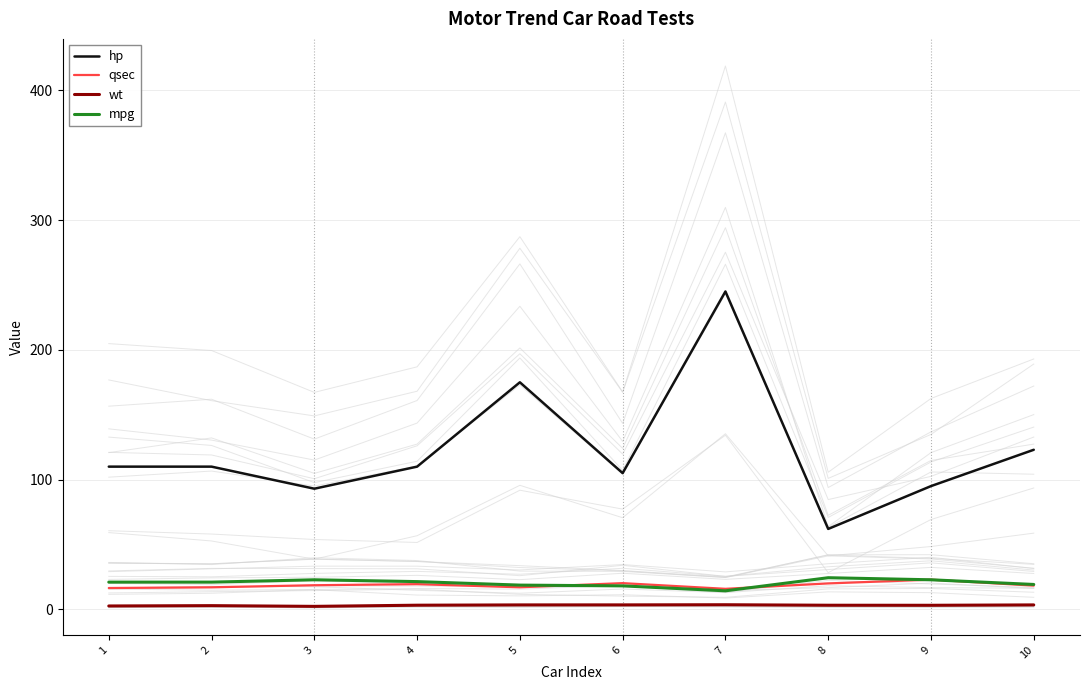

What is the value of the mpg point at the 9th from the left?

22.8